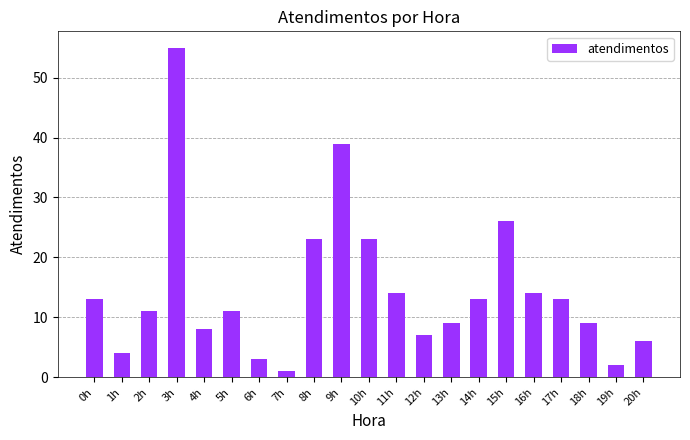

Which has a higher value, 2h or 13h?

2h